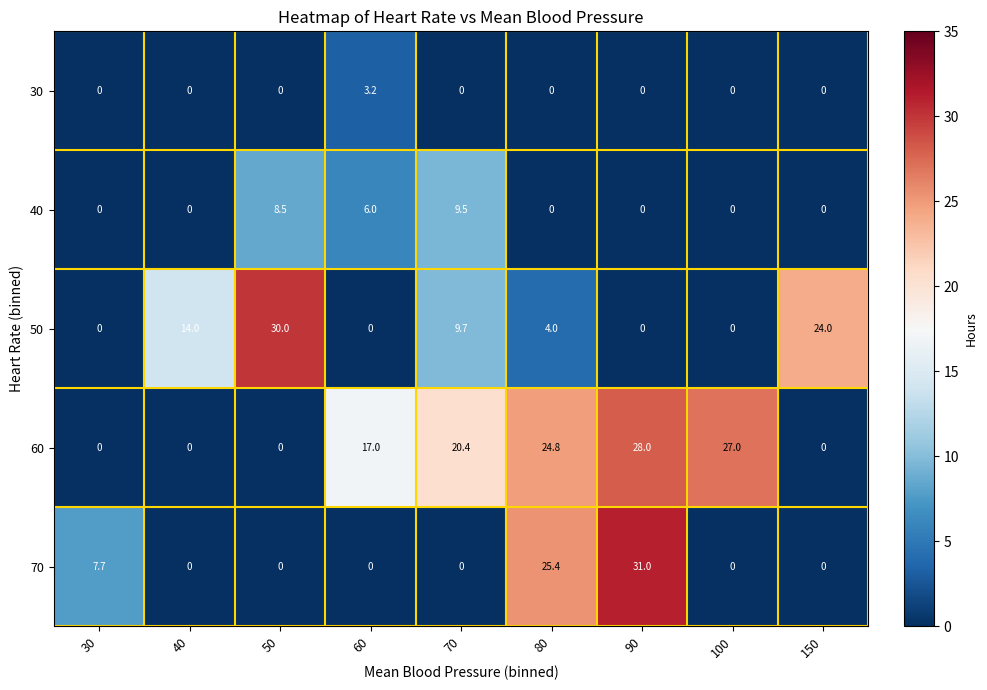

At which category is the sum across all series the highest?

90